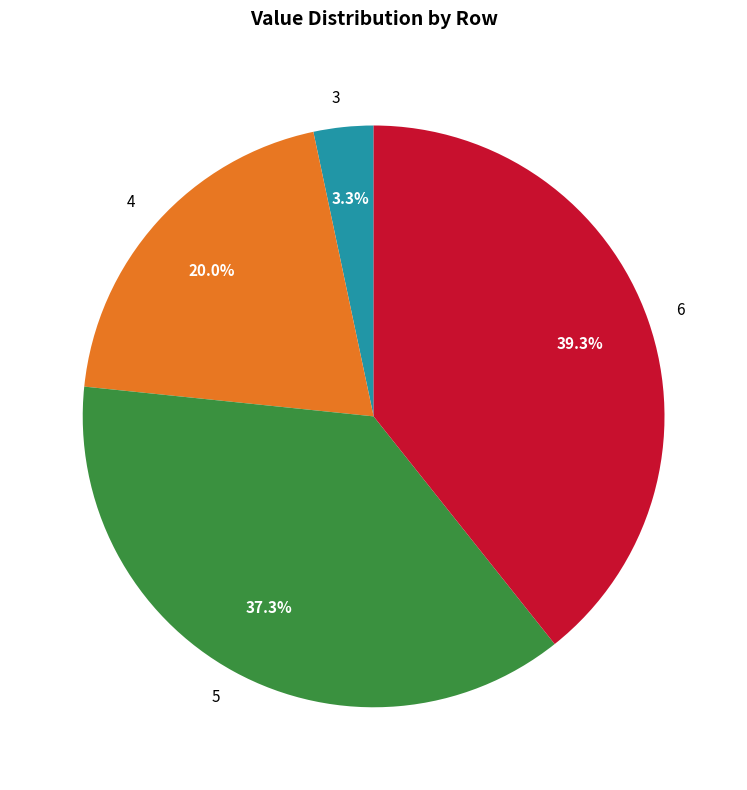

To the nearest percent, what percentage of the pie is 4?

20%